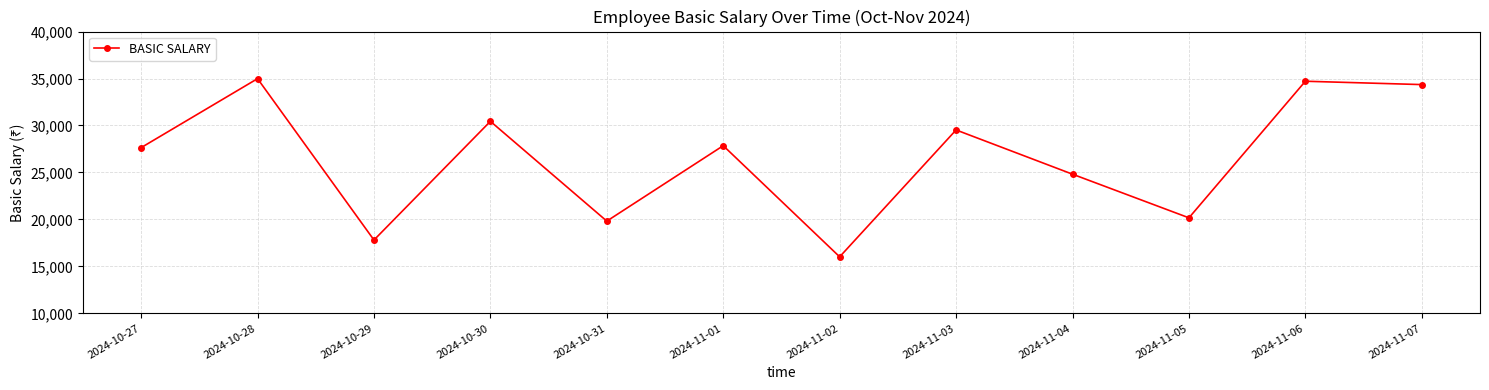

How many points are higher than both their immediate neighbors (excluding endpoints)?

5